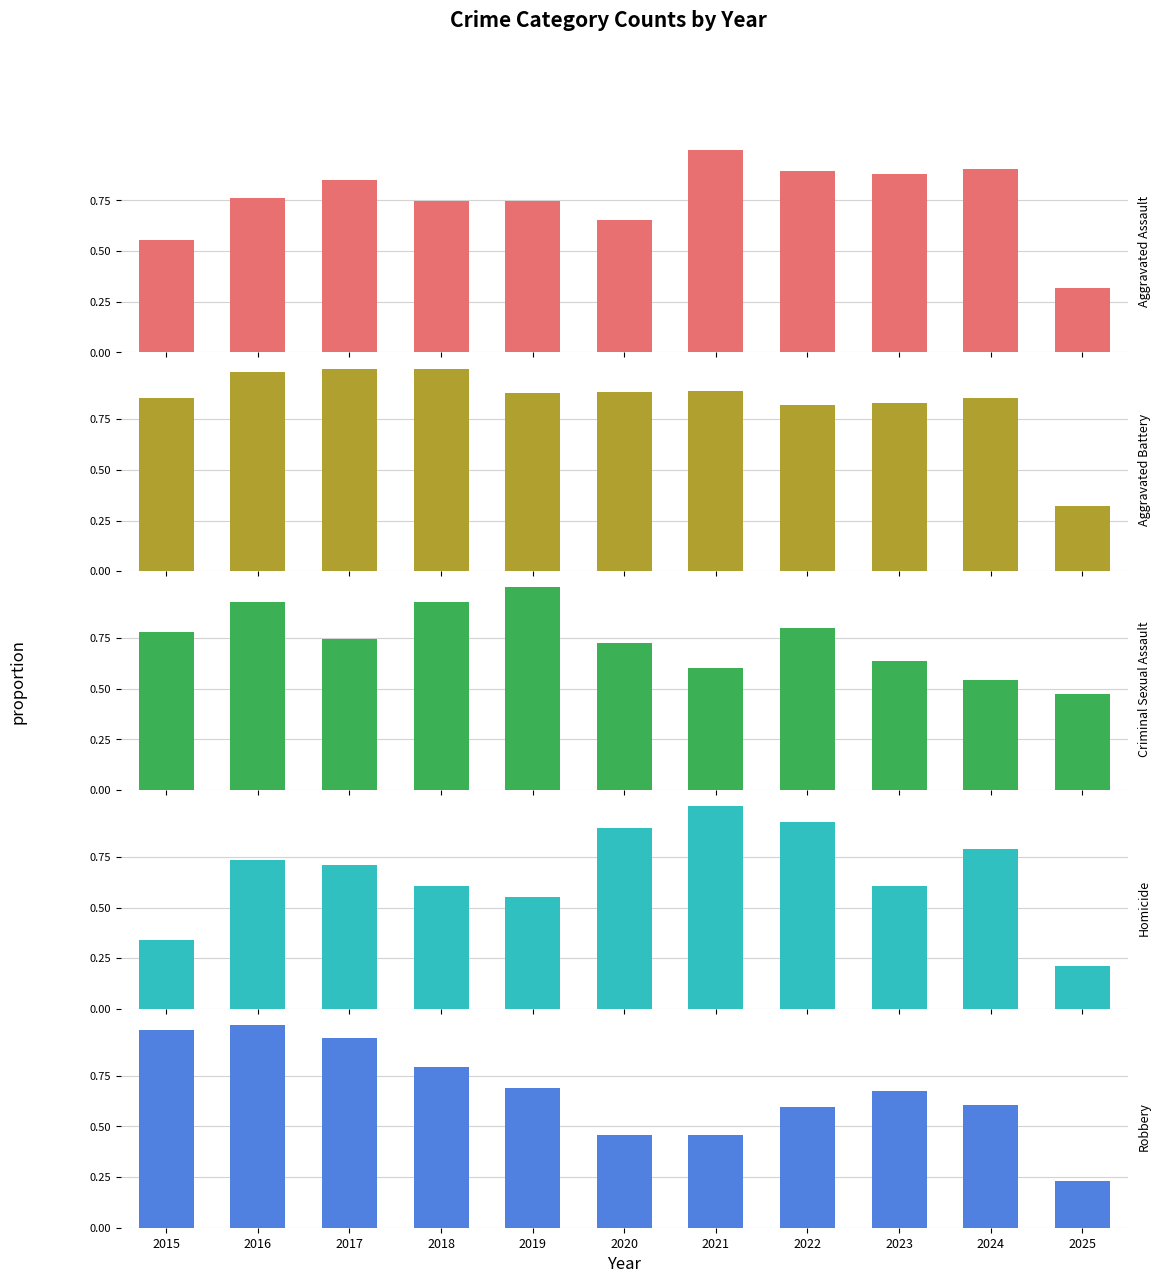

At which label is Aggravated Assault closest to 0?

2025